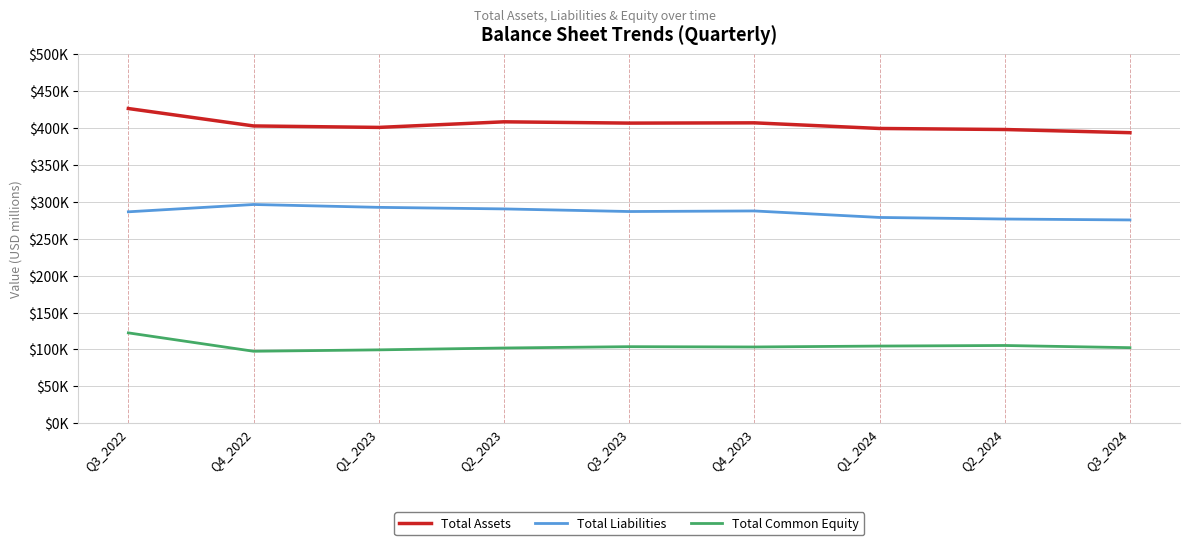

True or false: Total Common Equity and Total Assets intersect in this chart.

False